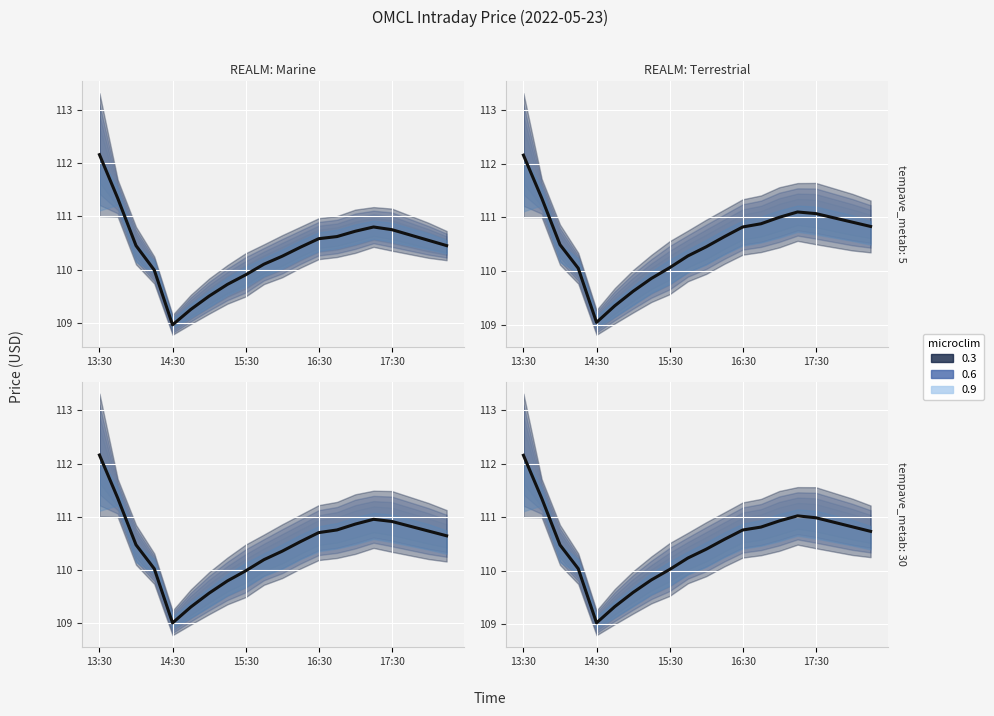

What is the change in value from 11 to 18?

+0.2